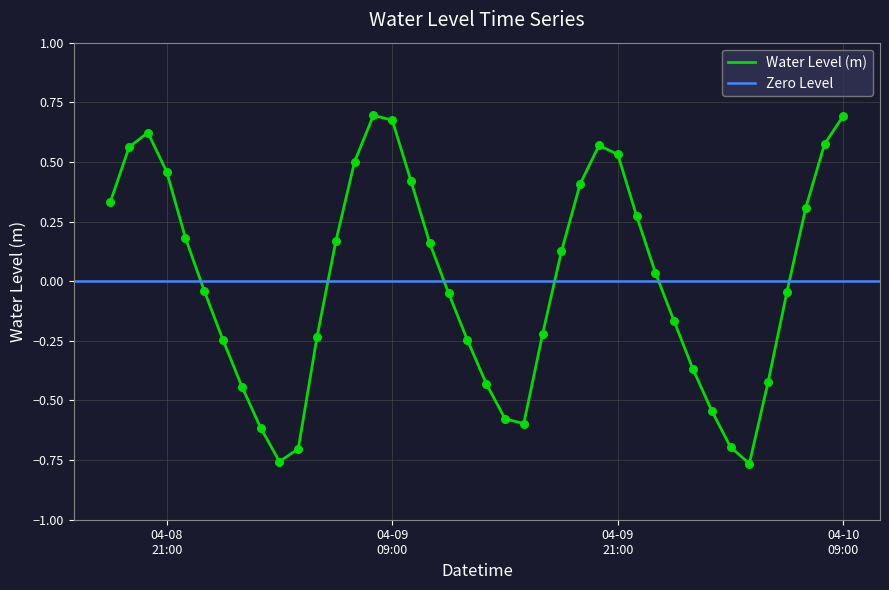

Which has a higher value, 2023-04-09 22:00:00 or 2023-04-09 06:00:00?

2023-04-09 22:00:00